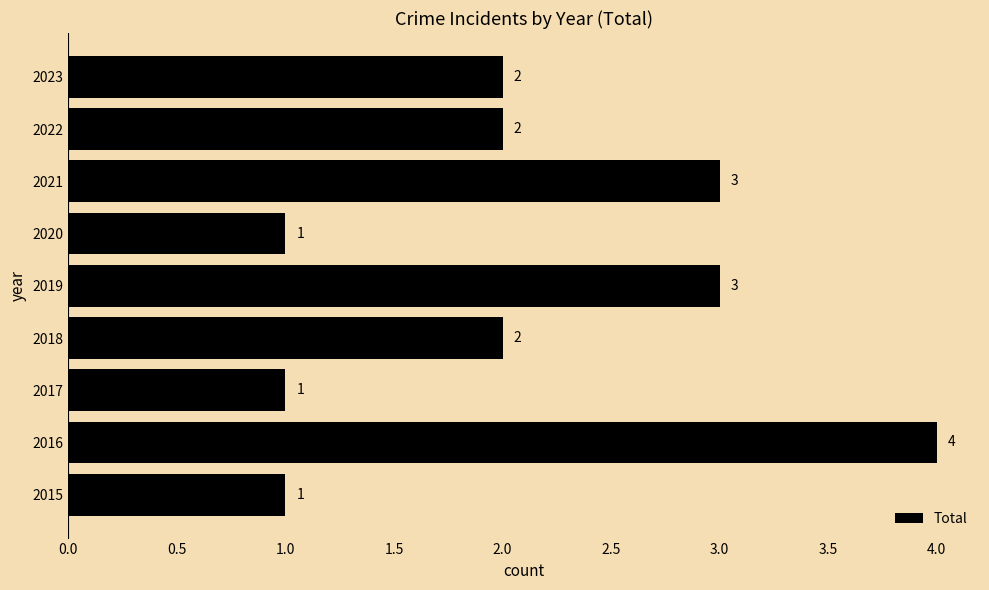

How many values are between 1 and 3?

8